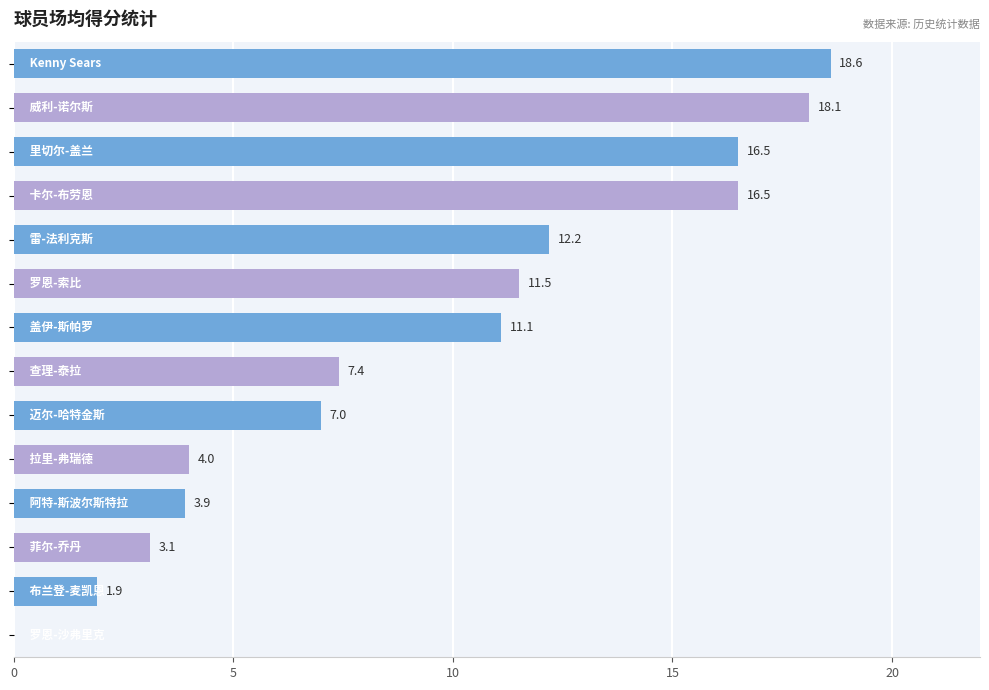

What is the sum of all values?

131.8